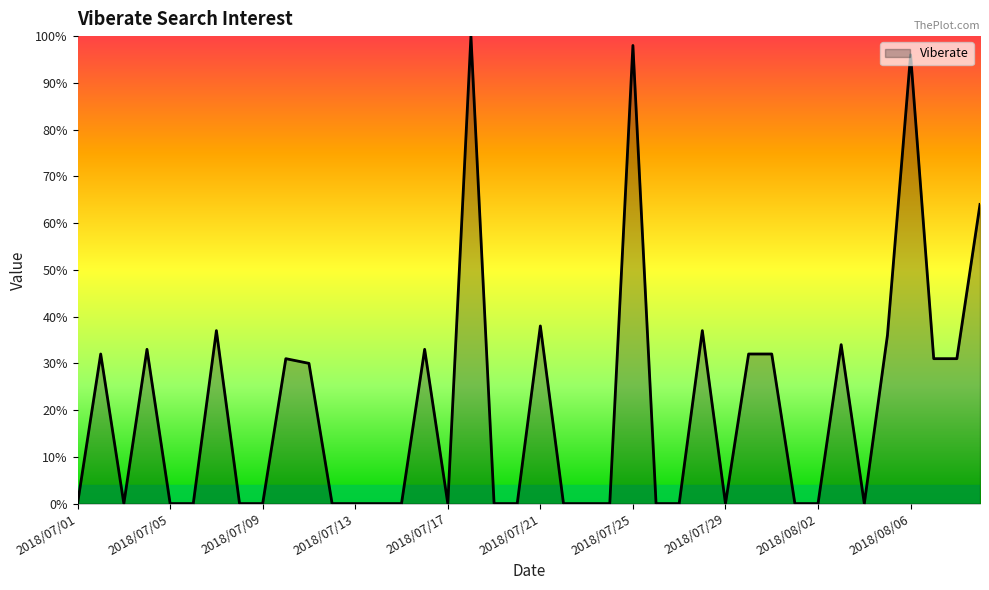

What is the difference between the second highest and second lowest values?

98